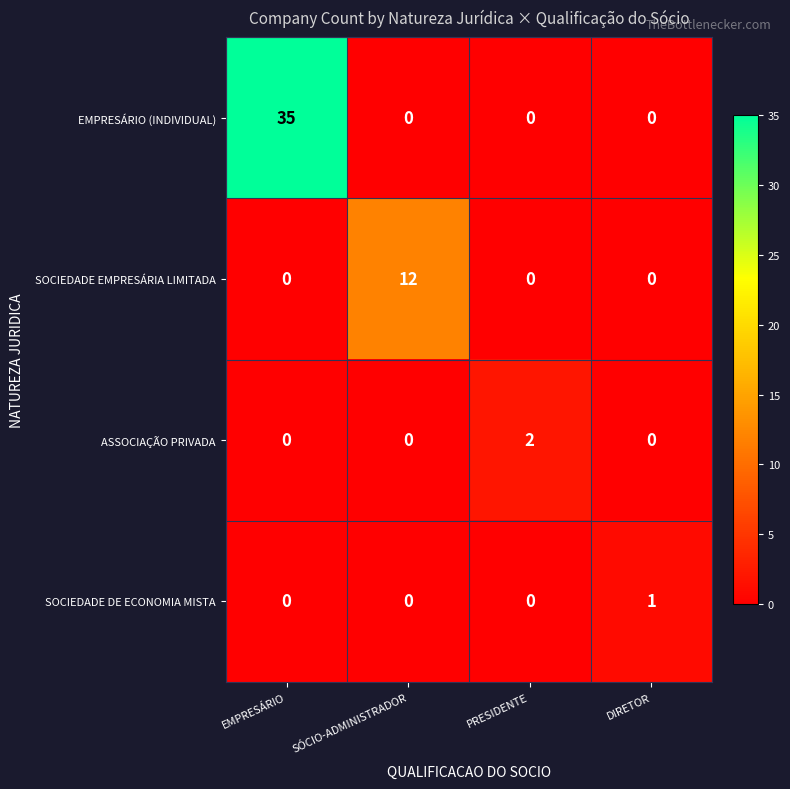

At which label does SOCIEDADE DE ECONOMIA MISTA reach its peak?

DIRETOR